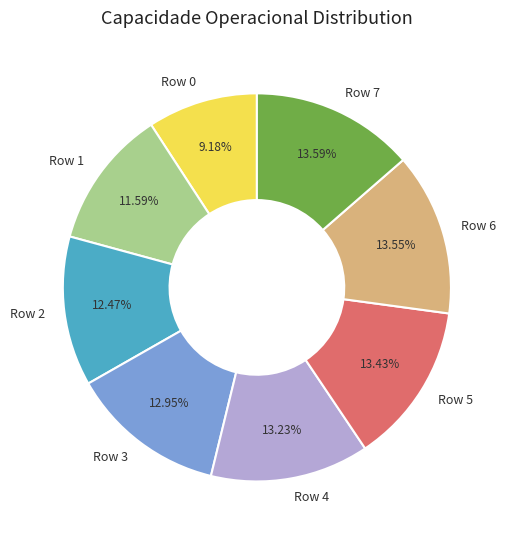

True or false: Row 6 accounts for 14% of the total.

True